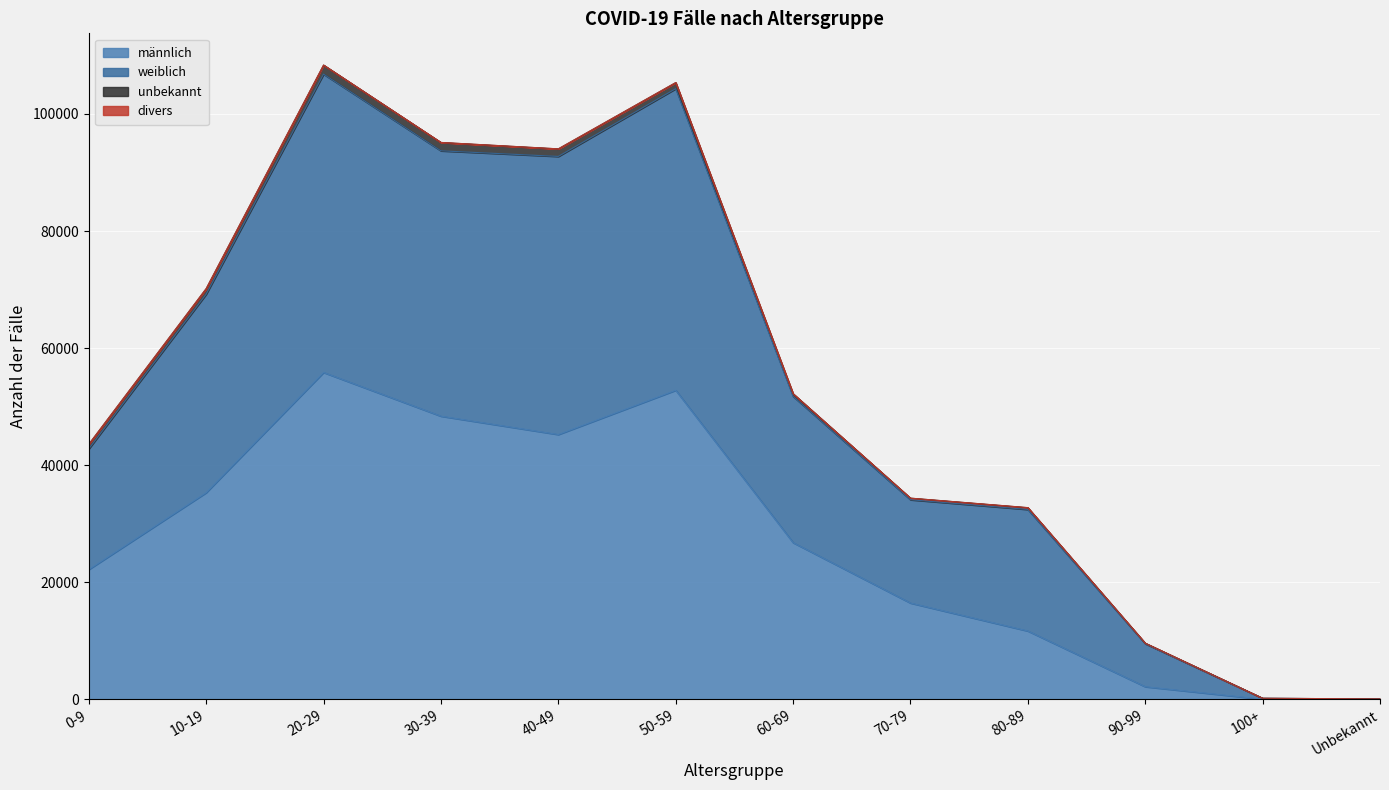

What is the value of the weiblich point at the 1st from the left?

42779